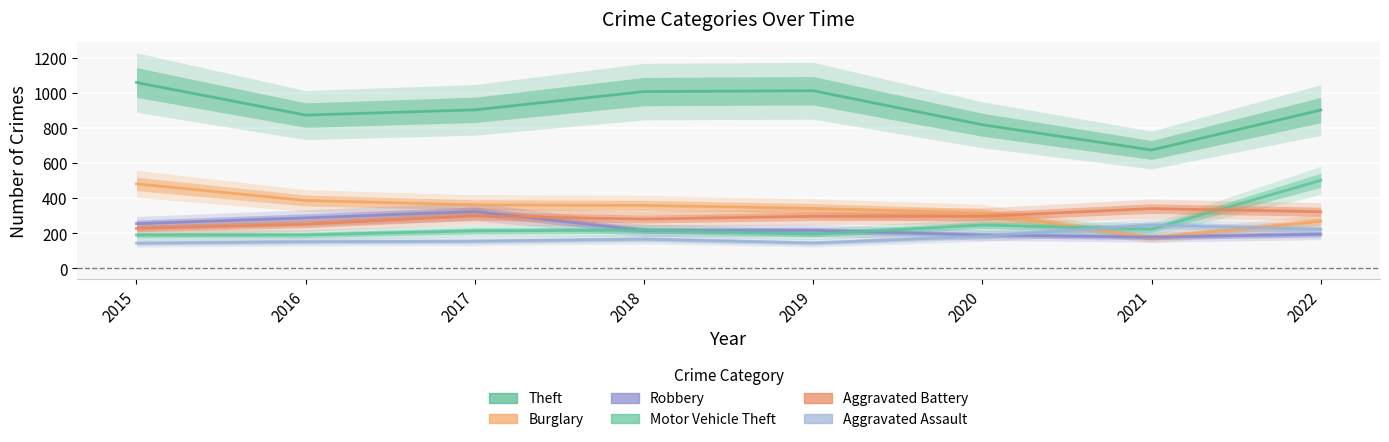

How many lines are shown in the chart?

6